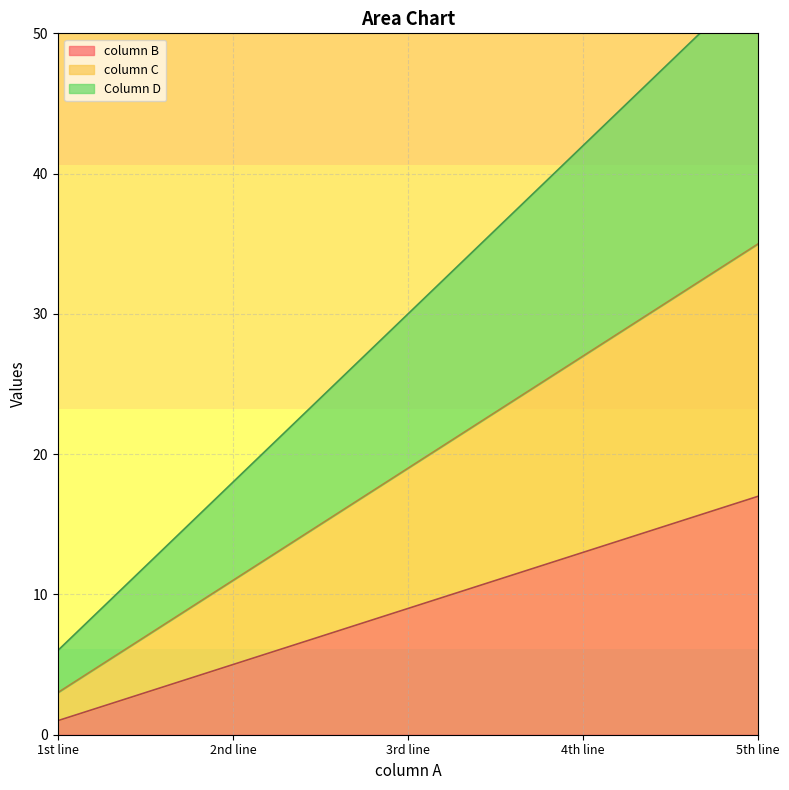

At which label does column C first exceed 19?

4th line